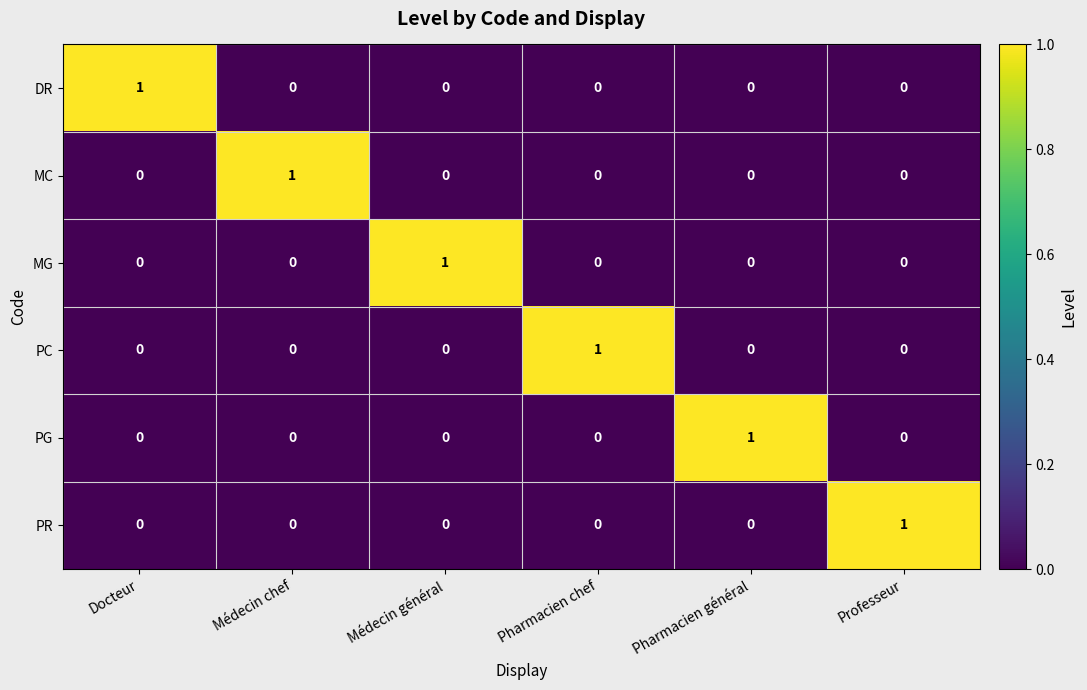

At how many categories does at least one series exceed 0?

6